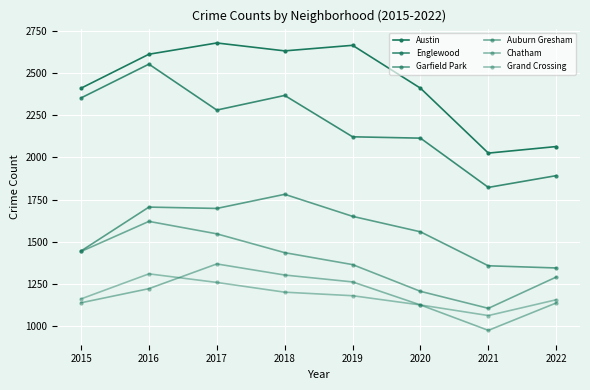

Where is the first local maximum for Englewood?

2016